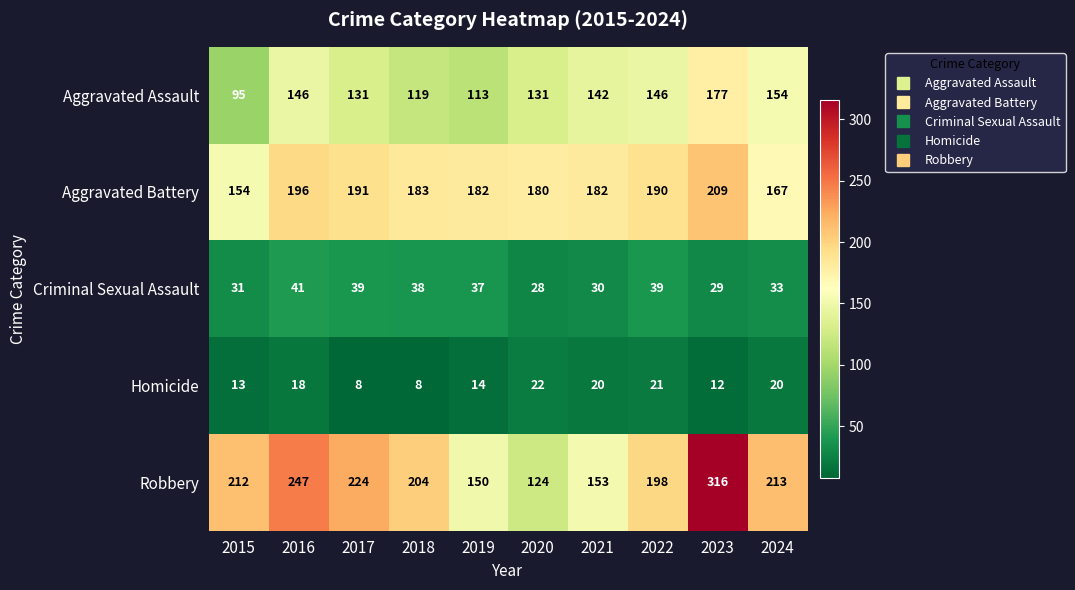

What is the sum of all Aggravated Battery values?

1834